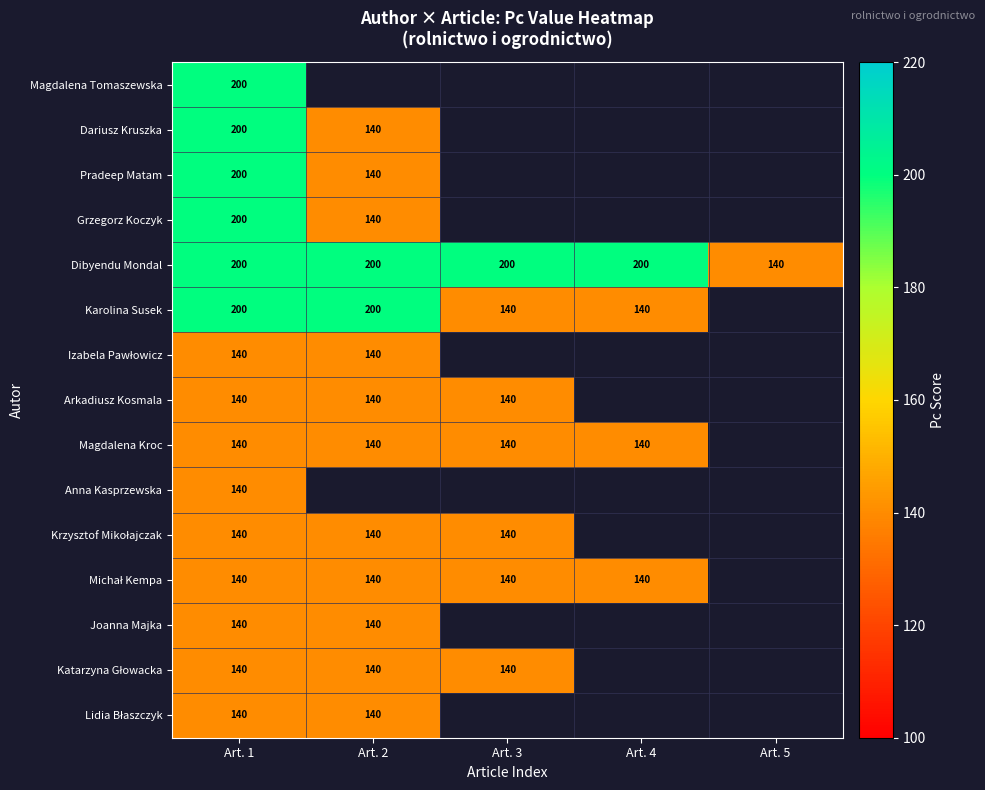

The value of Dibyendu Mondal at Art. 3 is 97. True or false?

False